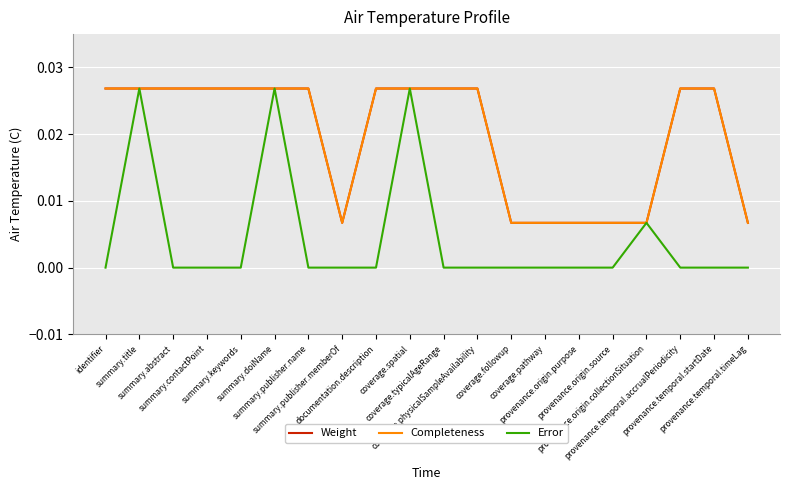

Does the chart have visible grid lines?

Yes